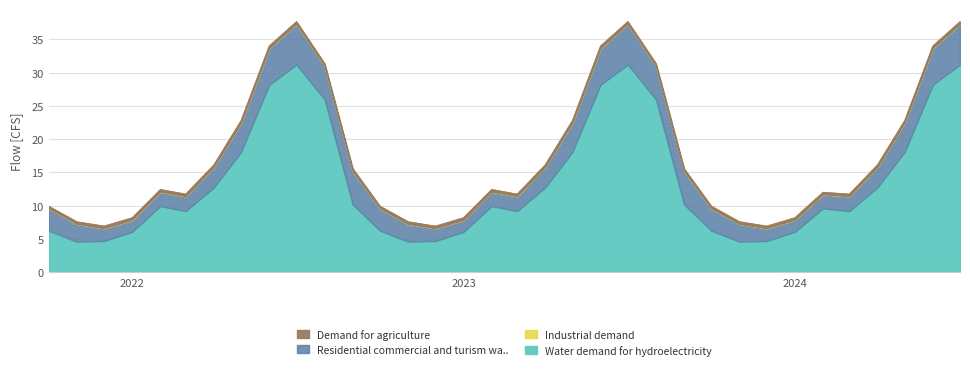

True or false: Industrial demand and D826 FLOW-DELIVERY (Residential commercial and turism wa..) cross at least once.

False